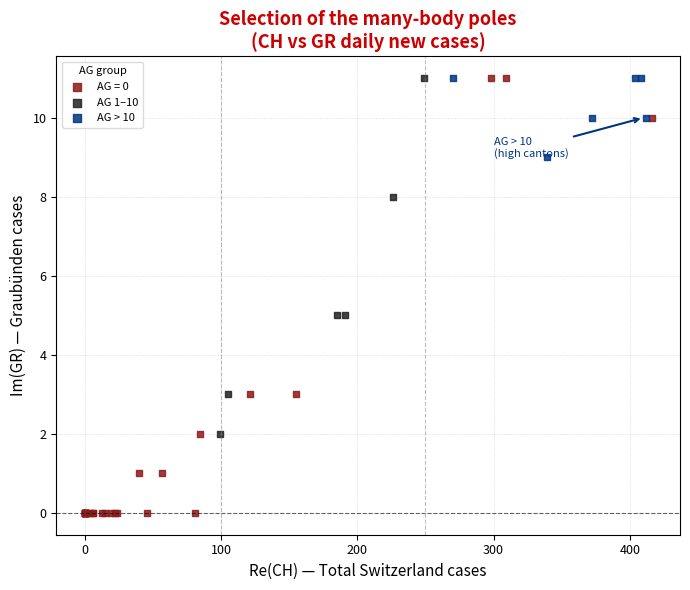

Which series contains the lowest Y value?

AG = 0